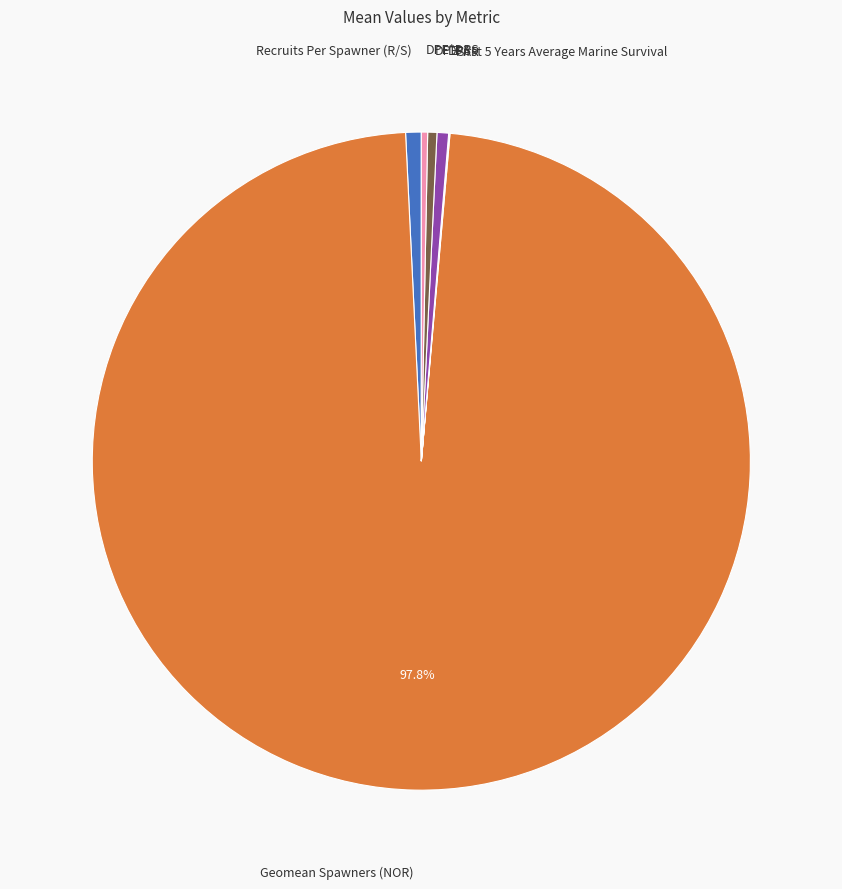

Is there any slice that represents more than half of the pie?

Yes